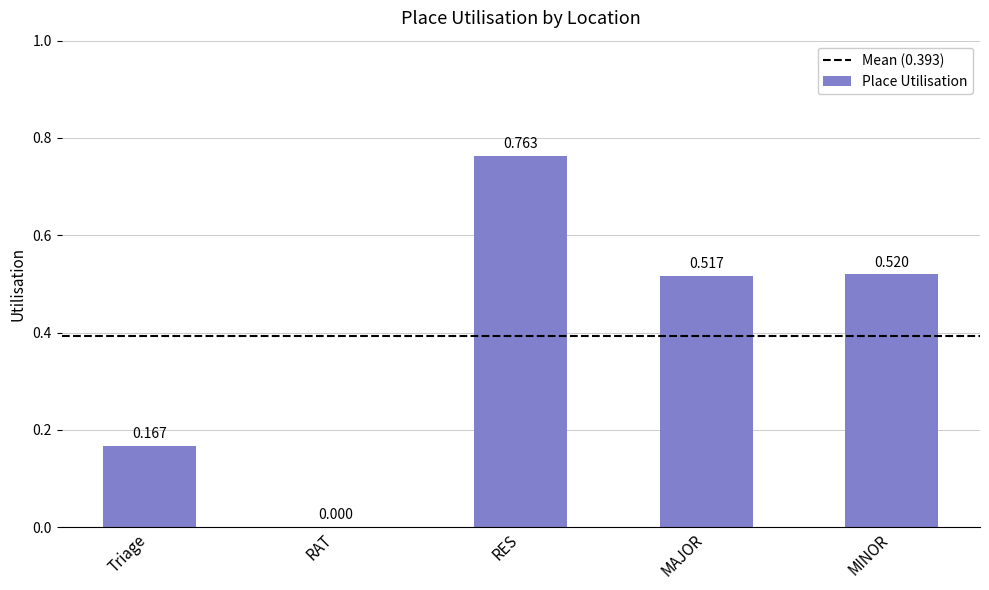

How many values are above zero?

4